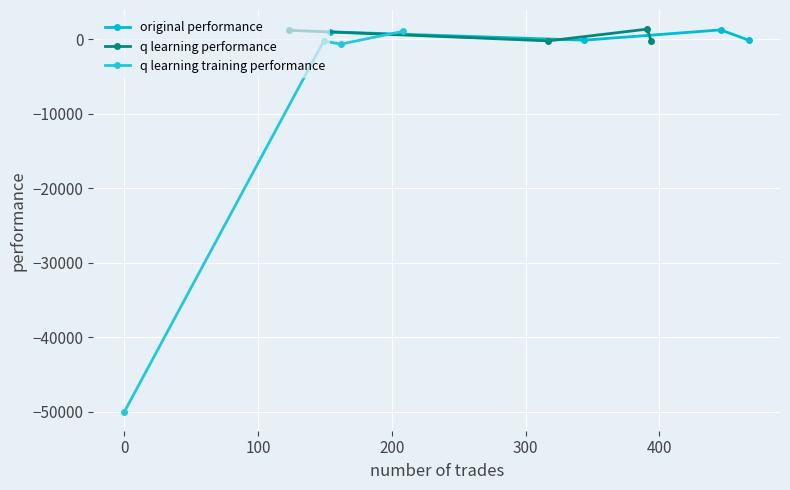

What is the minimum value for q learning training performance?

-50000.0